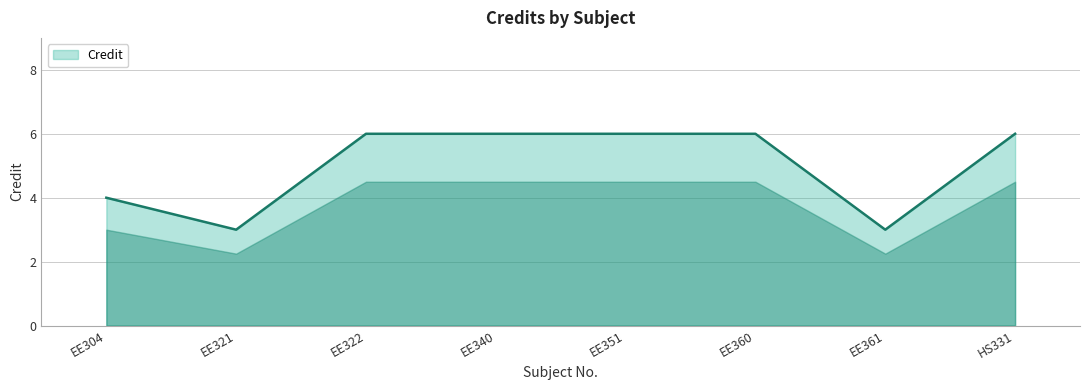

At which category does the data reach its first local valley?

EE321